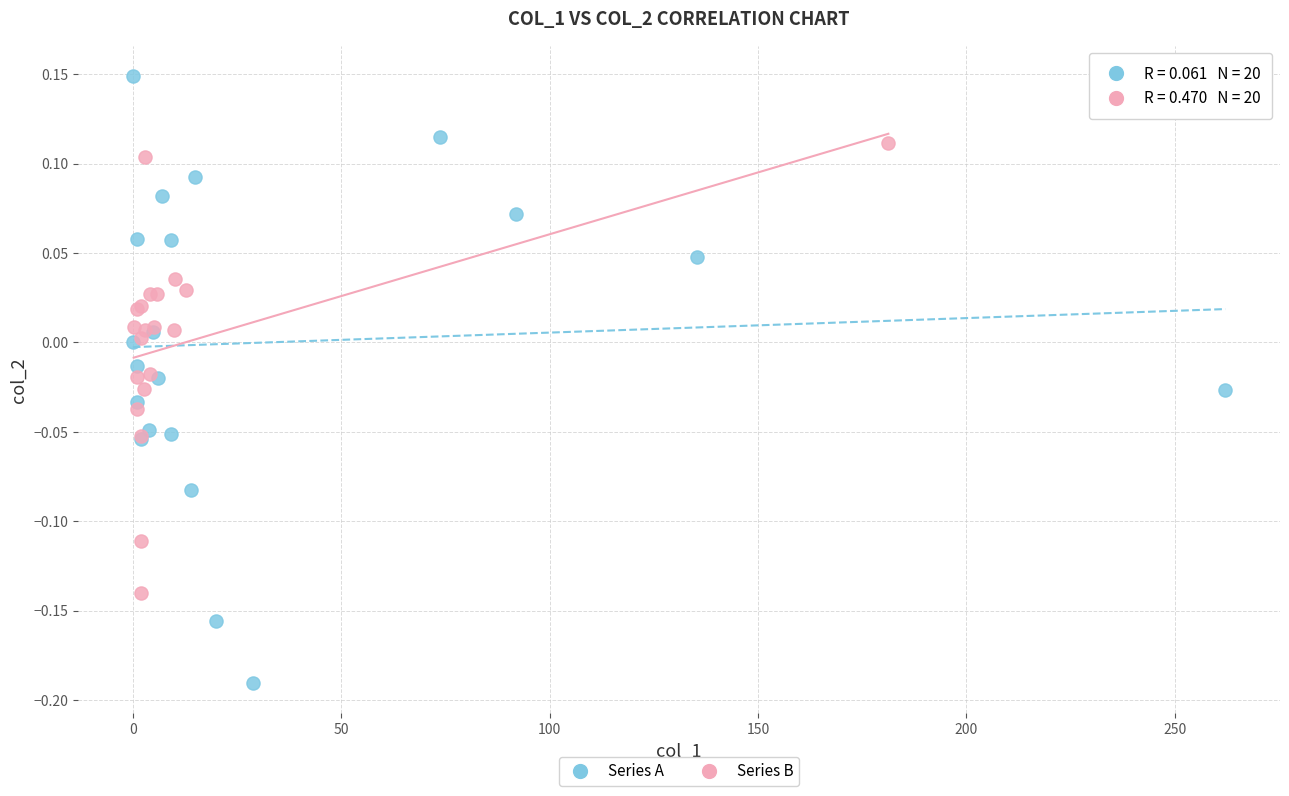

Which series has the widest spread of Y values?

Series A